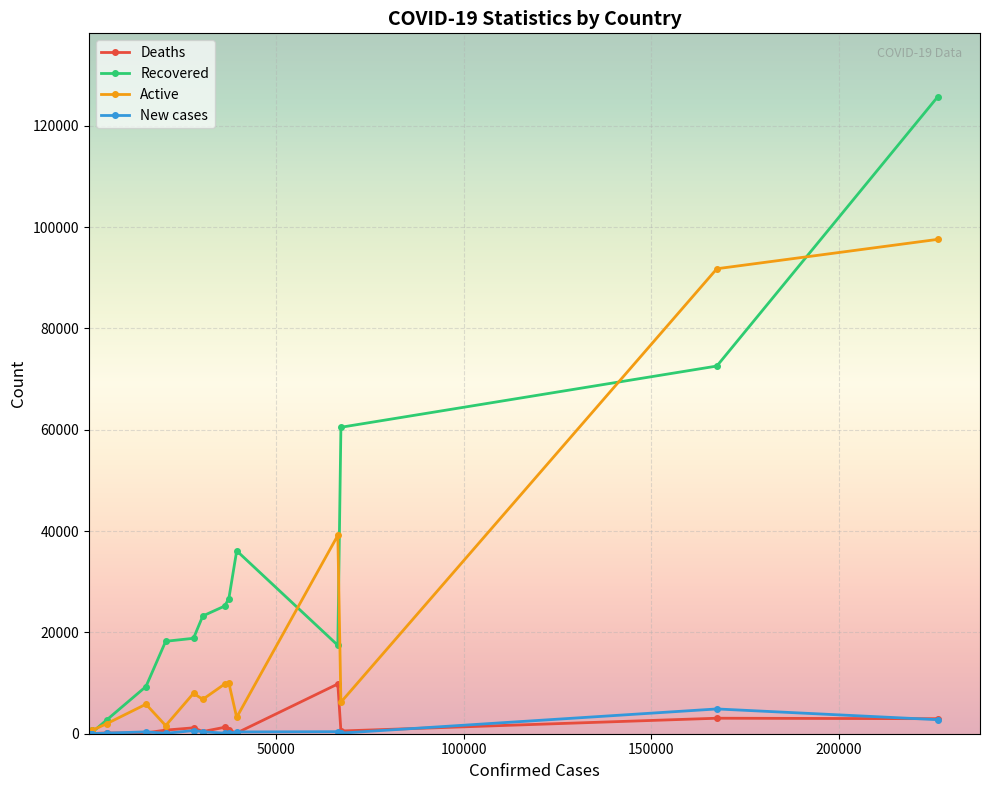

What is the maximum value shown in the chart?

125683